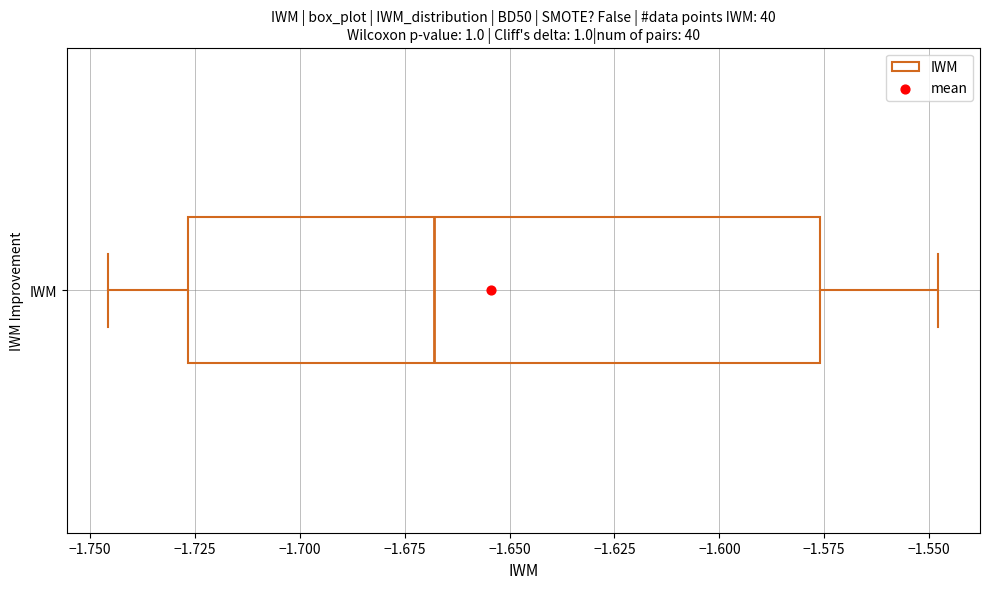

Where does the median line of the box for IWM sit on the x-axis? The values are not printed on the chart, so give them approximately, as read against the axis.

-1.670